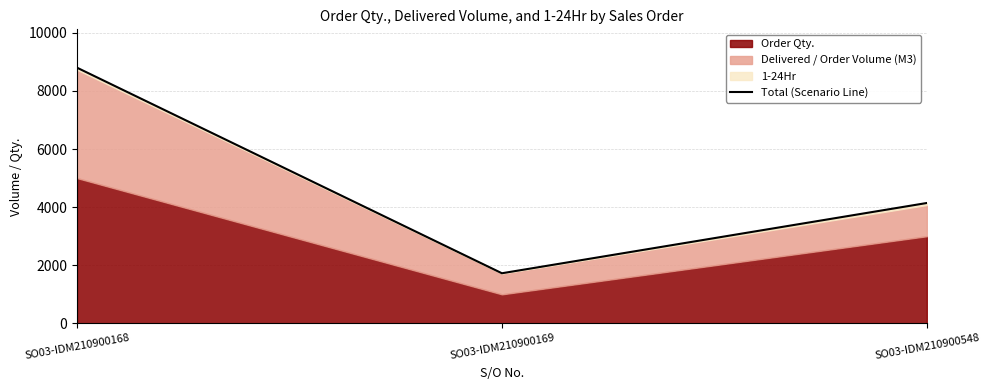

Which category has the lowest value across all series?

SO03-IDM210900169